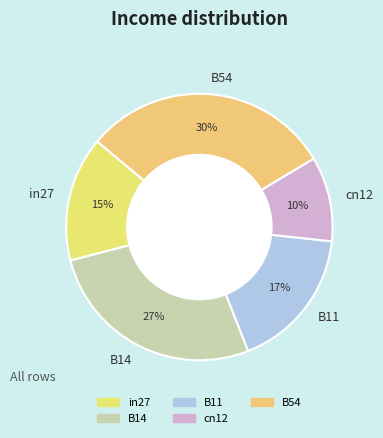

Is there any slice that represents more than half of the pie?

No